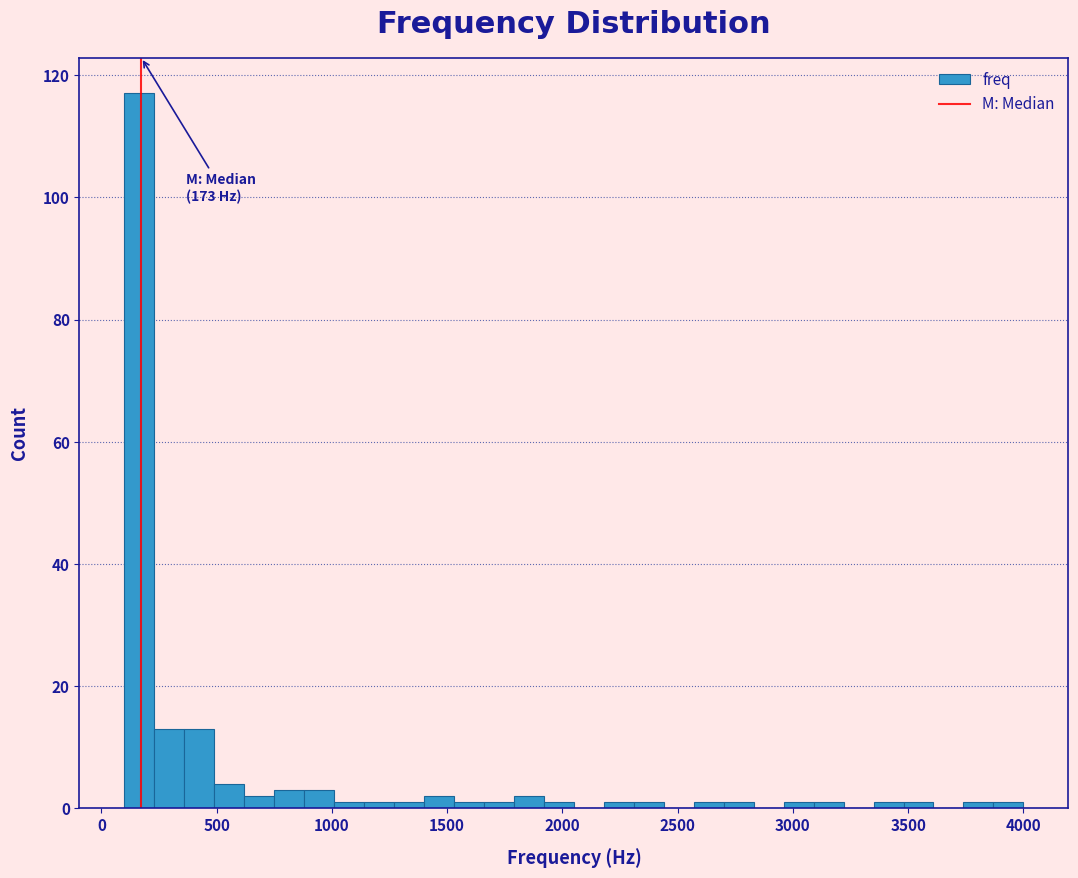

Read against the x-axis, roughly where is the centre of the tallest bar?

150